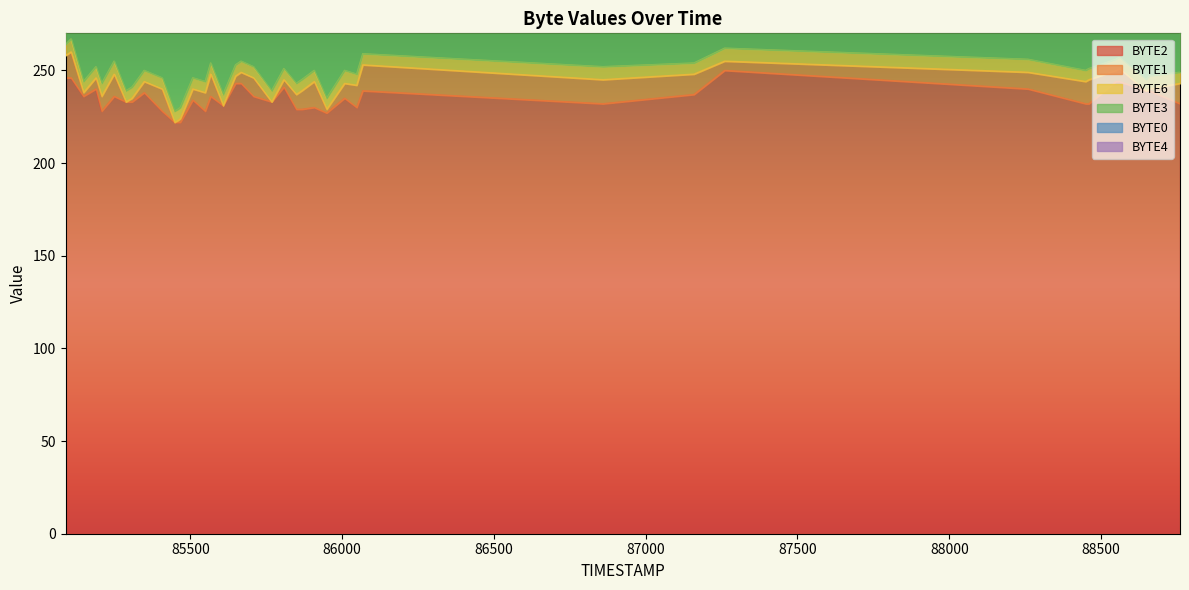

Reading left to right, extract all data points from this chart.

BYTE2: 246	246	236	240	228	236	233	233	238	228	222	222	222	234	228	236	231	243	243	236	233	241	229	229	230	227	235	230	239	232	237	250	240	232	232	244	244	239	239	232
BYTE1: 12	14	2	6	8	12	0	2	6	12	0	1	2	6	10	12	0	4	6	10	0	4	8	10	14	2	8	12	14	13	11	5	9	12	13	6	7	0	1	11
BYTE6: 6	7	6	6	7	7	6	6	6	6	6	6	6	6	6	6	6	6	6	6	6	6	6	6	6	6	7	6	6	7	6	7	7	6	6	6	6	6	7	6
BYTE3: 66	66	66	66	66	66	66	66	66	66	66	66	66	66	66	66	66	66	66	66	66	66	66	66	66	66	66	66	66	66	66	66	66	66	66	66	66	66	66	66
BYTE0: 0	0	0	0	0	0	0	0	0	0	0	0	0	0	0	0	0	0	0	0	0	0	0	0	0	0	0	0	0	0	0	0	0	0	0	0	0	0	0	0
BYTE4: 0	0	0	0	0	0	0	0	0	0	0	0	0	0	0	0	0	0	0	0	0	0	0	0	0	0	0	0	0	0	0	0	0	0	0	0	0	0	0	0